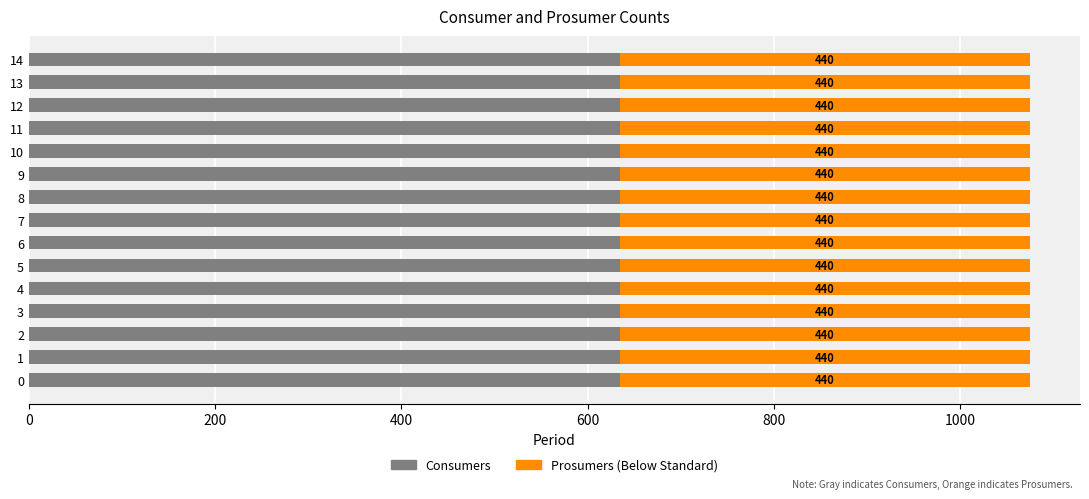

What is the total value across all series at 10?

1075